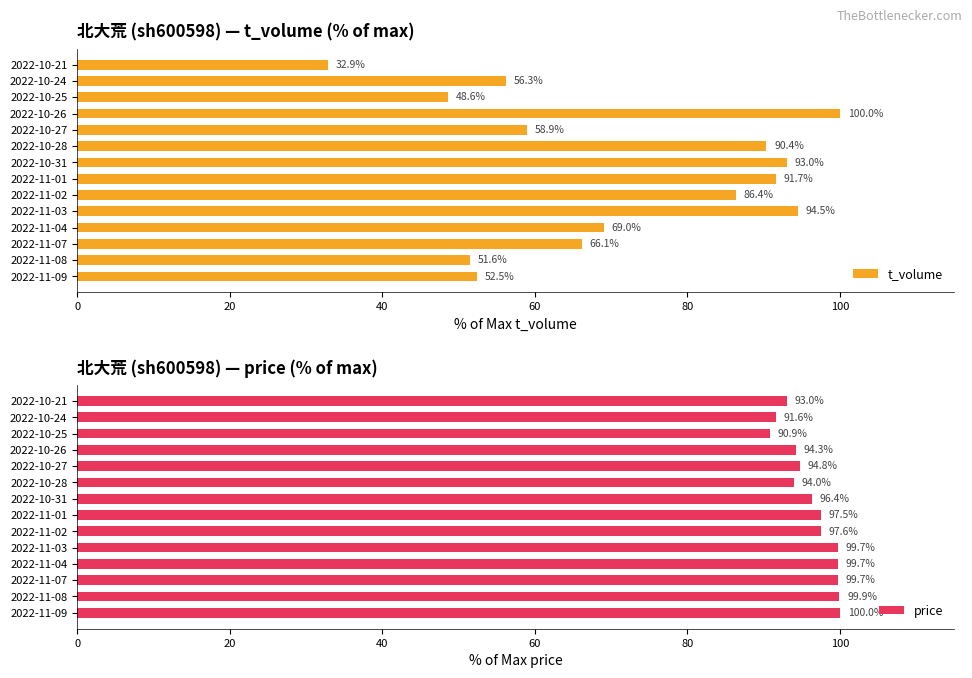

List the series in order of their peak value, highest first.

t_volume, price